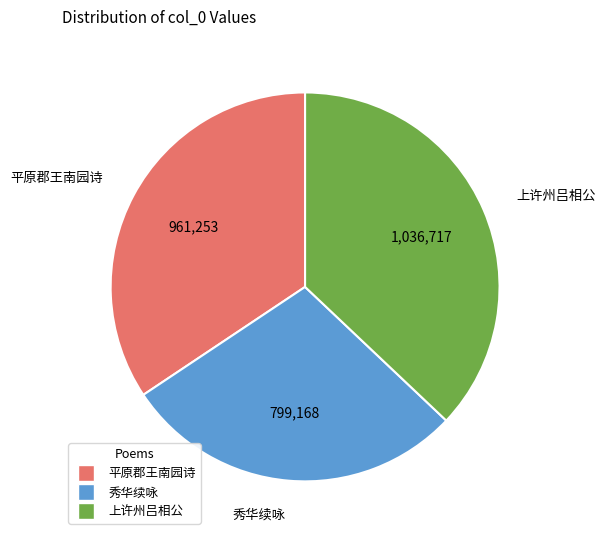

Does any single category account for the majority?

No